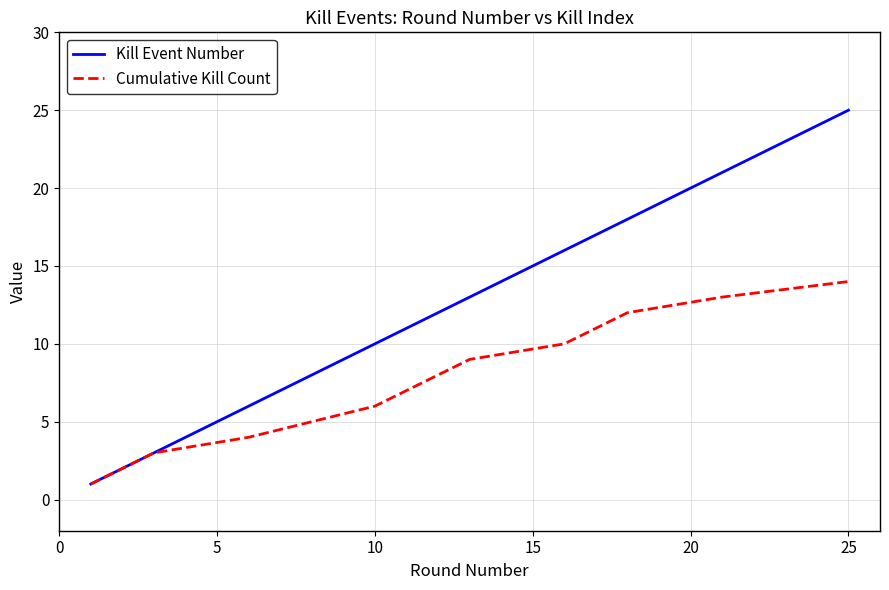

Which series has the widest spread of values?

Kill Event Number